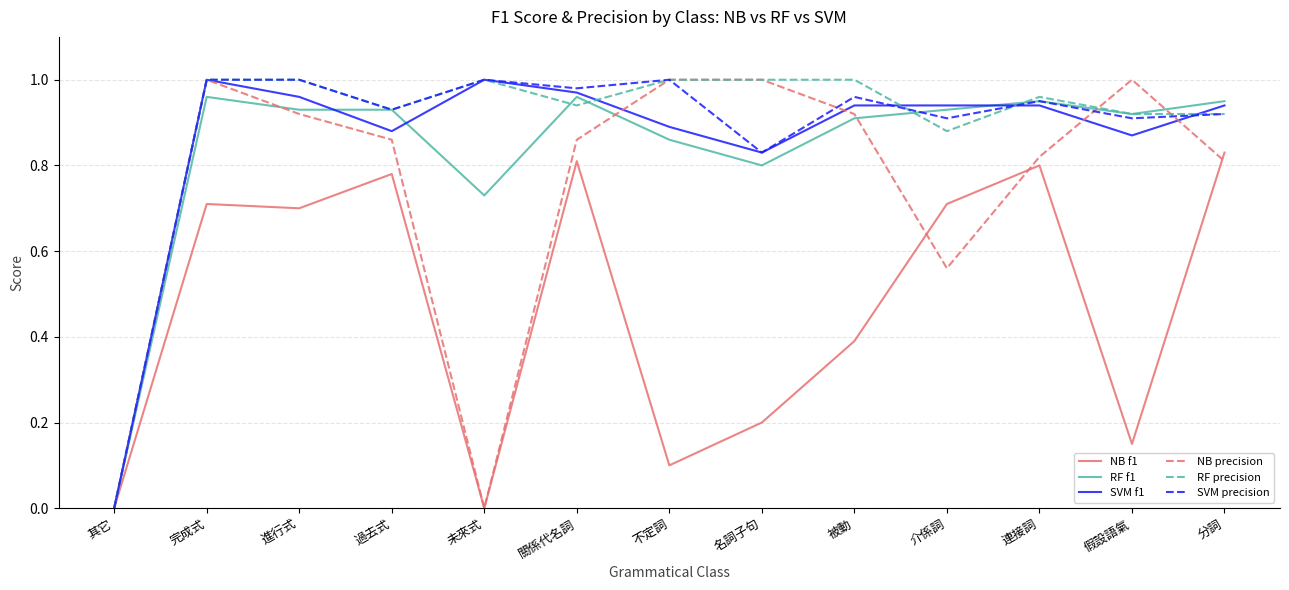

What is the total value across all series at 完成式?

5.7